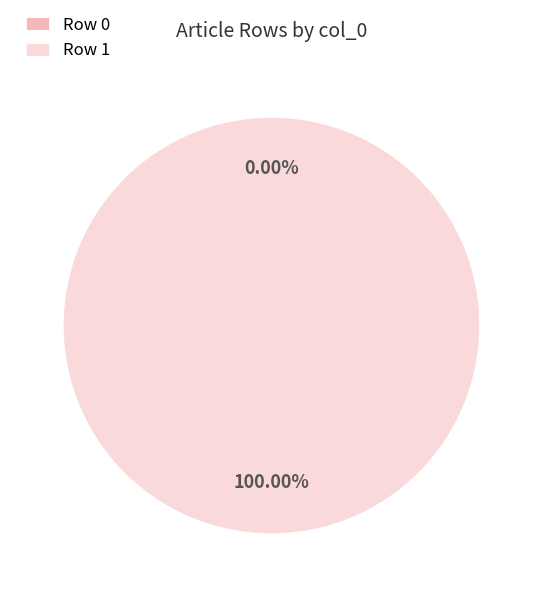

How many slices are in this pie chart?

2